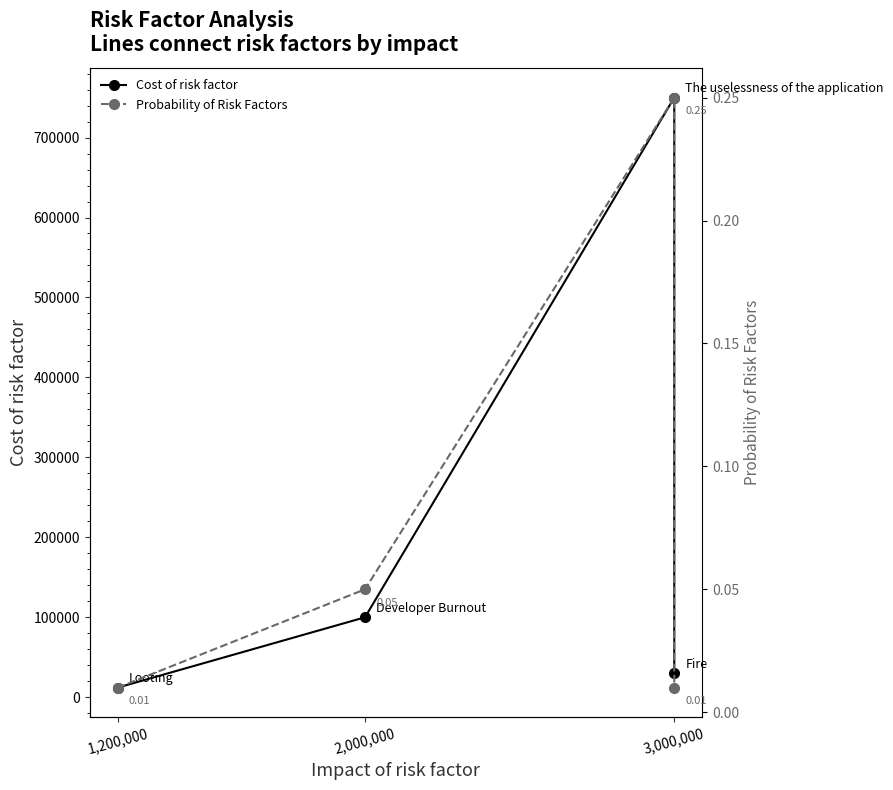

What is the total value across all series at 3,000,000?

750000.2